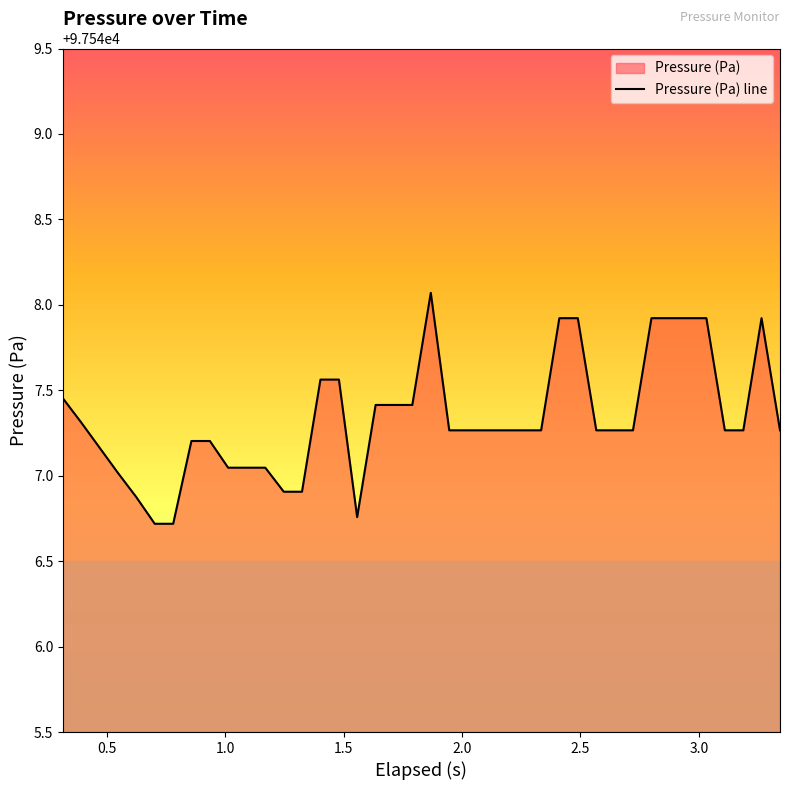

What is the smallest value displayed?

97546.7